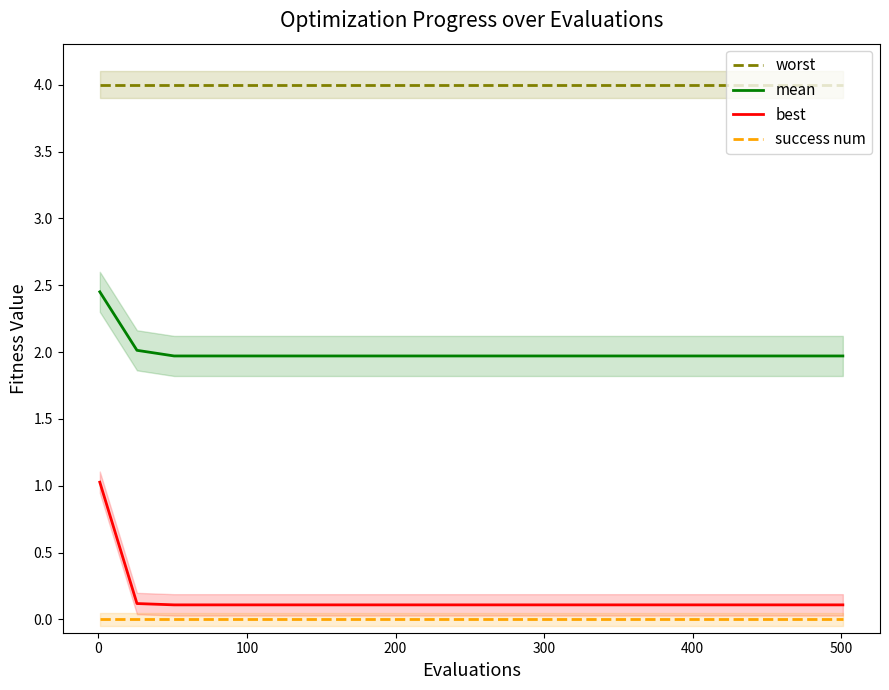

What is the maximum value for best?

1.0